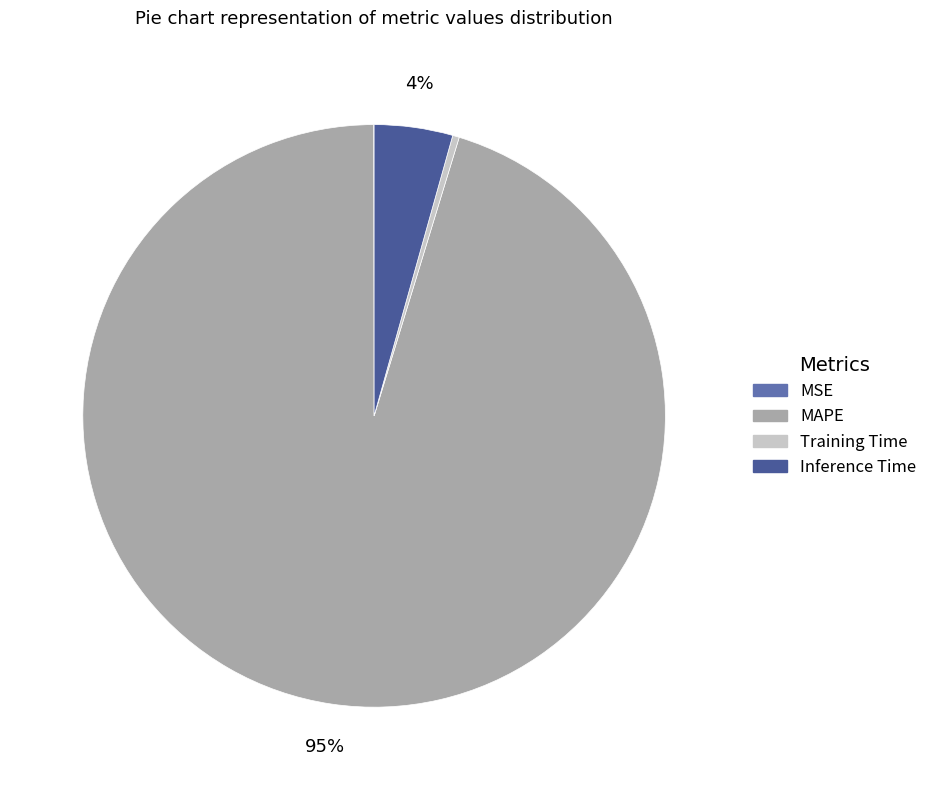

Is it true that MAPE is 95% of the pie?

True